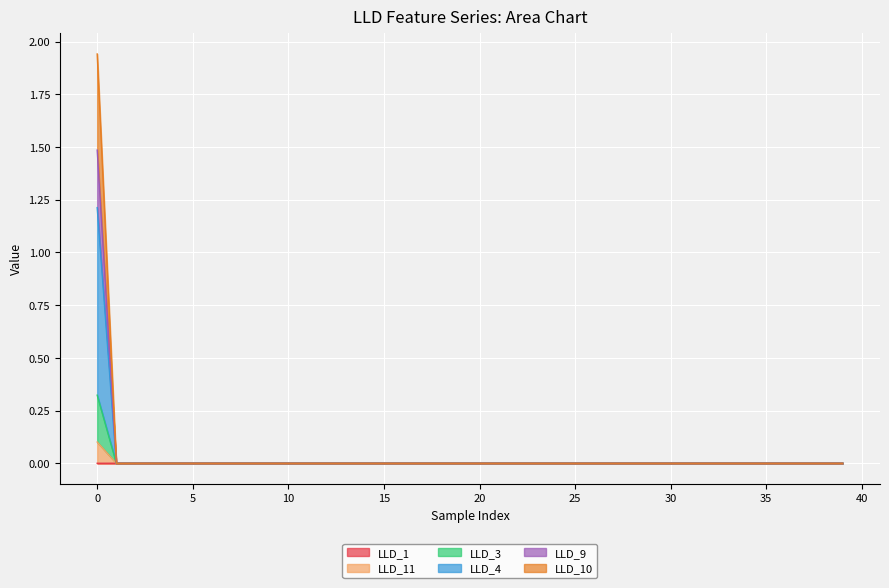

Does the chart display data point markers on the line(s)?

No